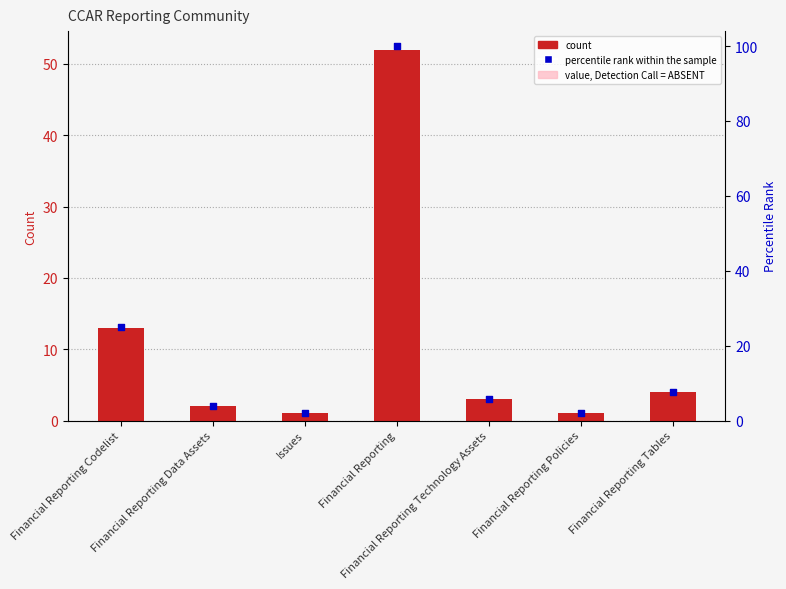

Is the value of Count at Financial Reporting Policies greater than the value of percentile rank within the sample at Financial Reporting?

No